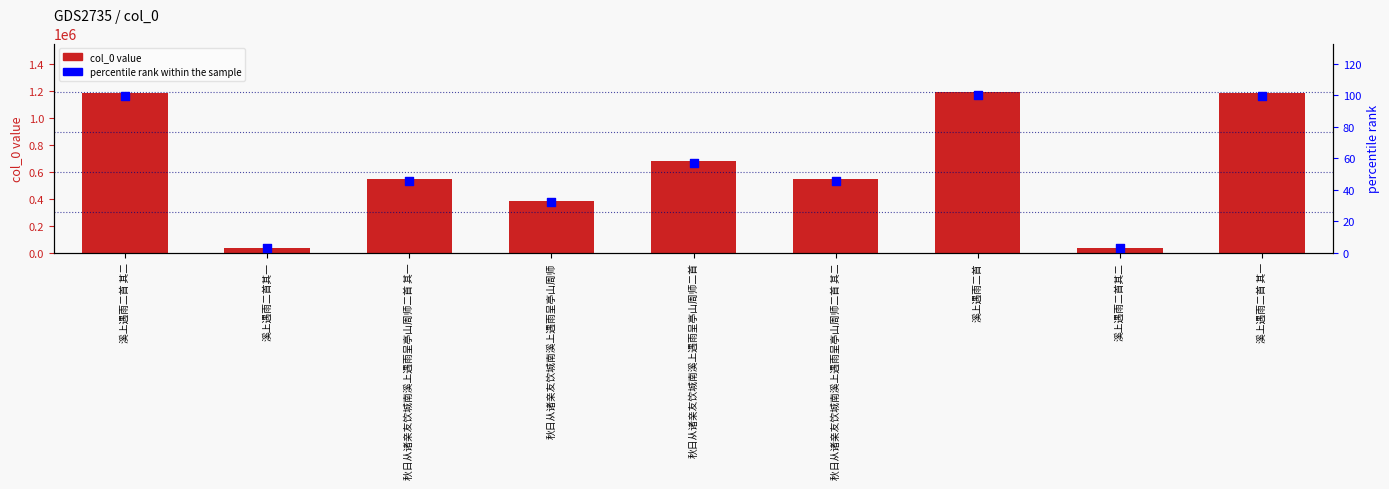

What are all the series names shown in the legend?

col_0, percentile rank within the sample